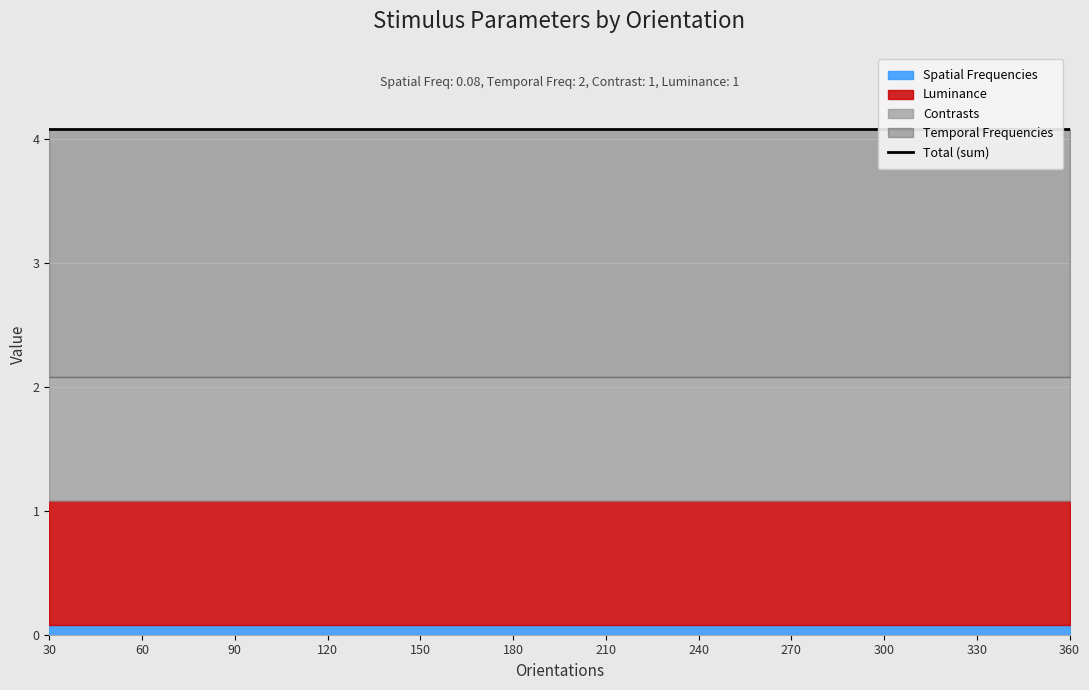

Is it true that Contrasts equals 1.0 at 330?

True